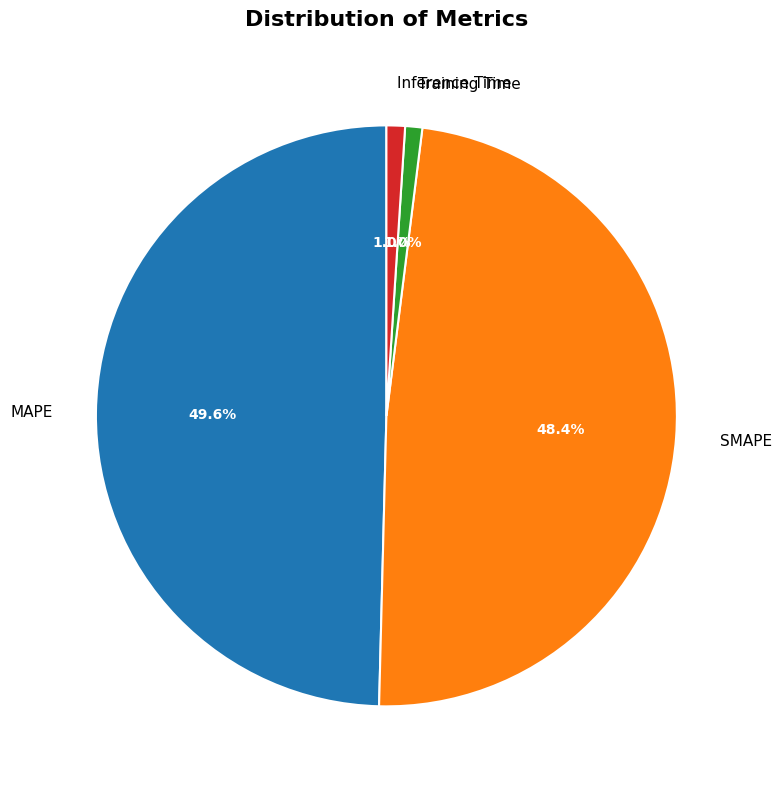

How many segments does this pie chart have?

4